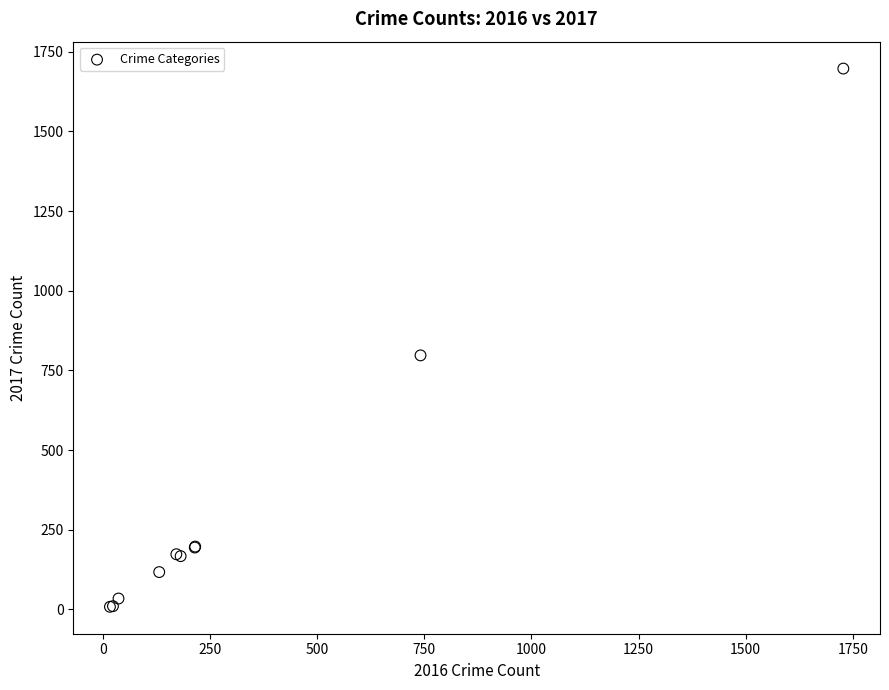

What Y value in the scatter plot is closest to 852?

797